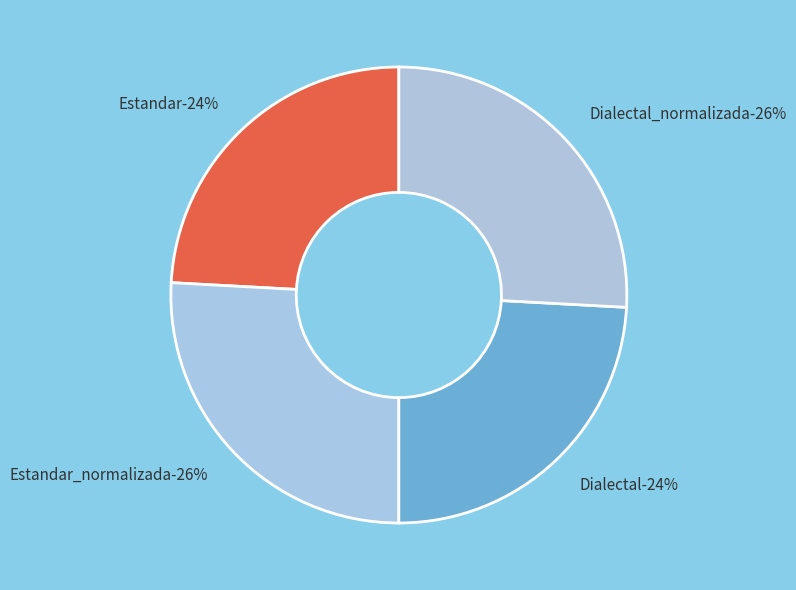

Does any single category account for the majority?

No